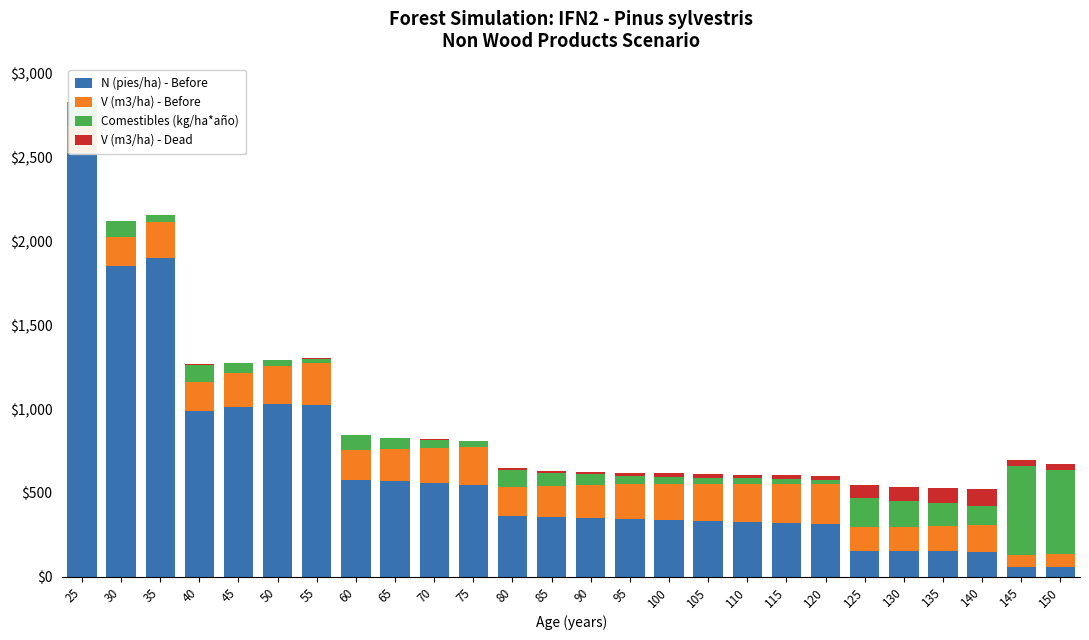

How many groups of bars are there?

26